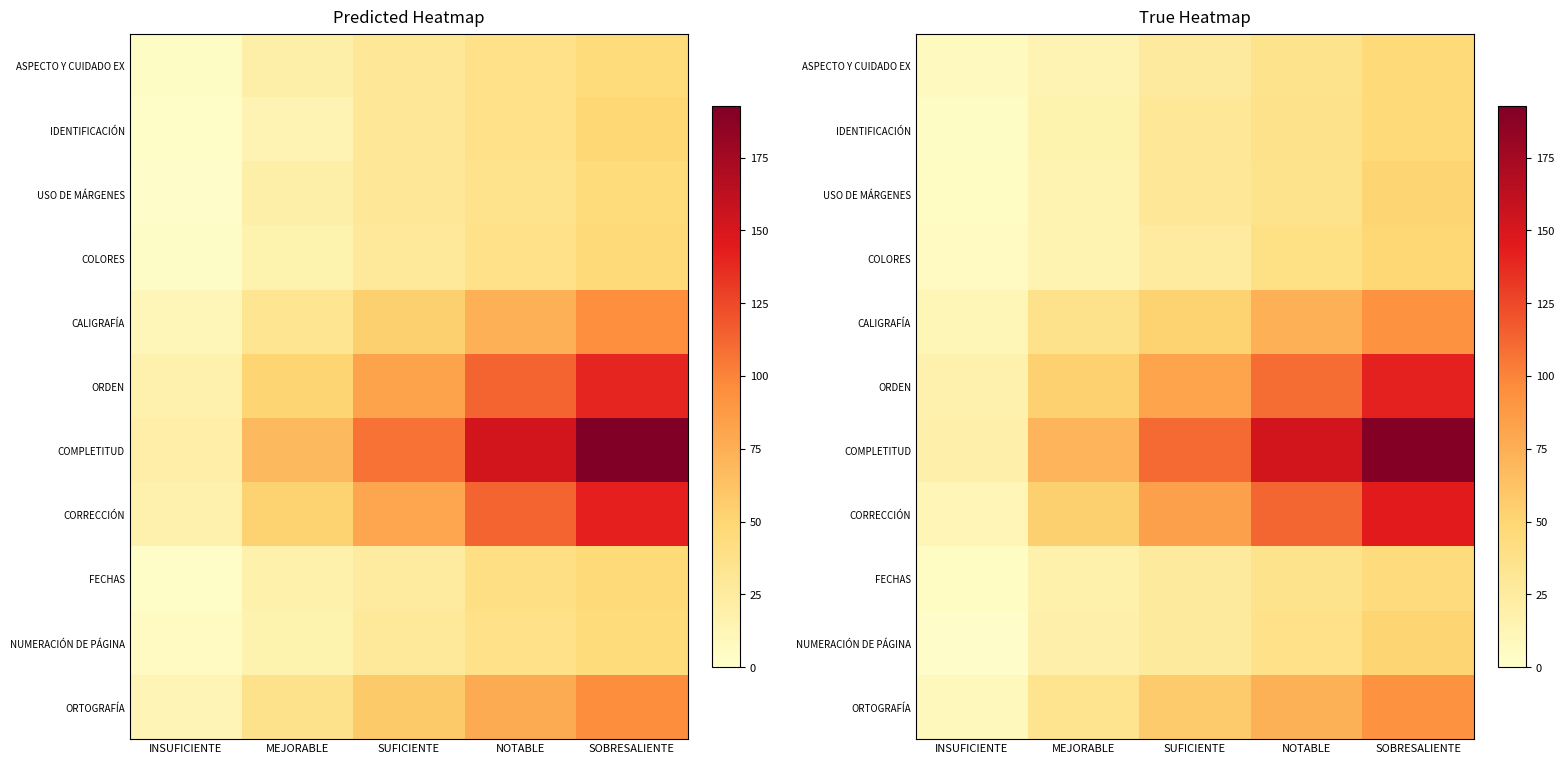

The CORRECCIÓN series shows 29.4 at MEJORABLE. True or false?

False